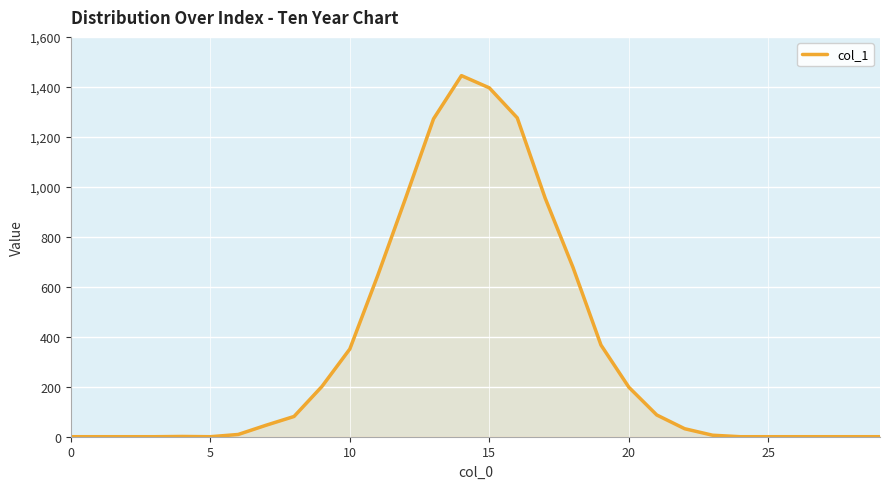

What is the greatest value displayed?

1445